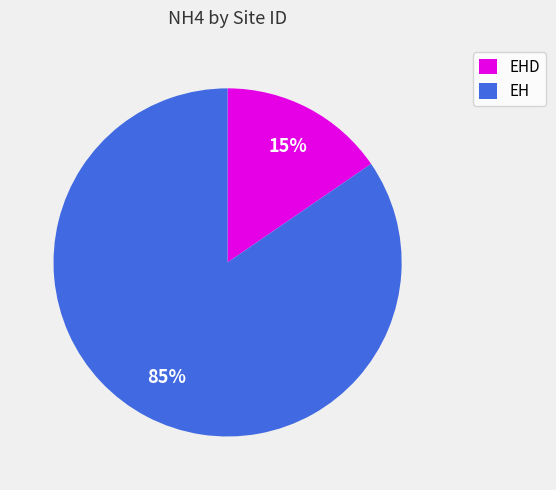

How many segments does this pie chart have?

2